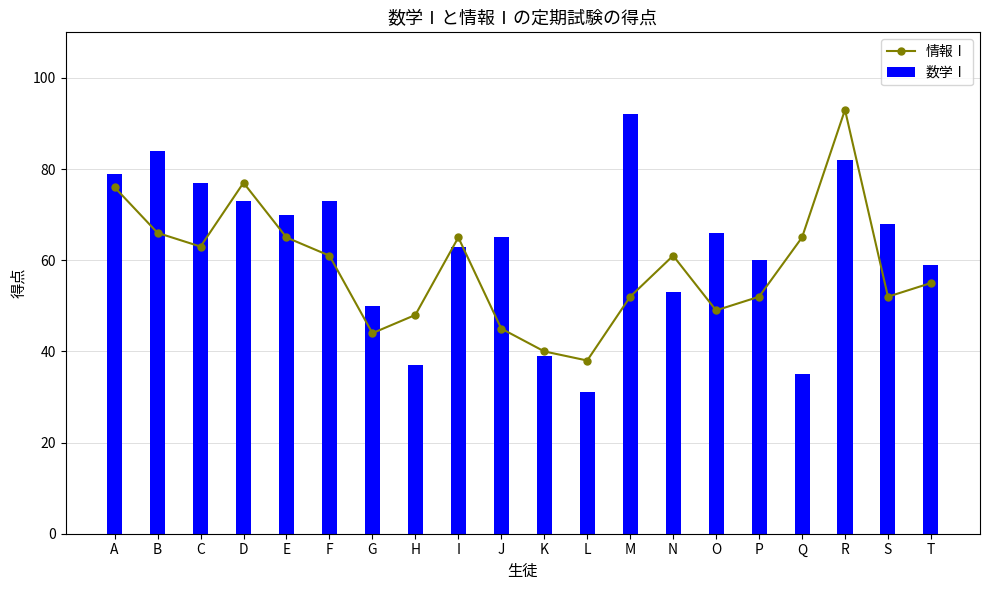

Reading left to right, list all the values displayed in this chart.

情報Ⅰ: A=76	B=66	C=63	D=77	E=65	F=61	G=44	H=48	I=65	J=45	K=40	L=38	M=52	N=61	O=49	P=52	Q=65	R=93	S=52	T=55
数学Ⅰ: A=79	B=84	C=77	D=73	E=70	F=73	G=50	H=37	I=63	J=65	K=39	L=31	M=92	N=53	O=66	P=60	Q=35	R=82	S=68	T=59